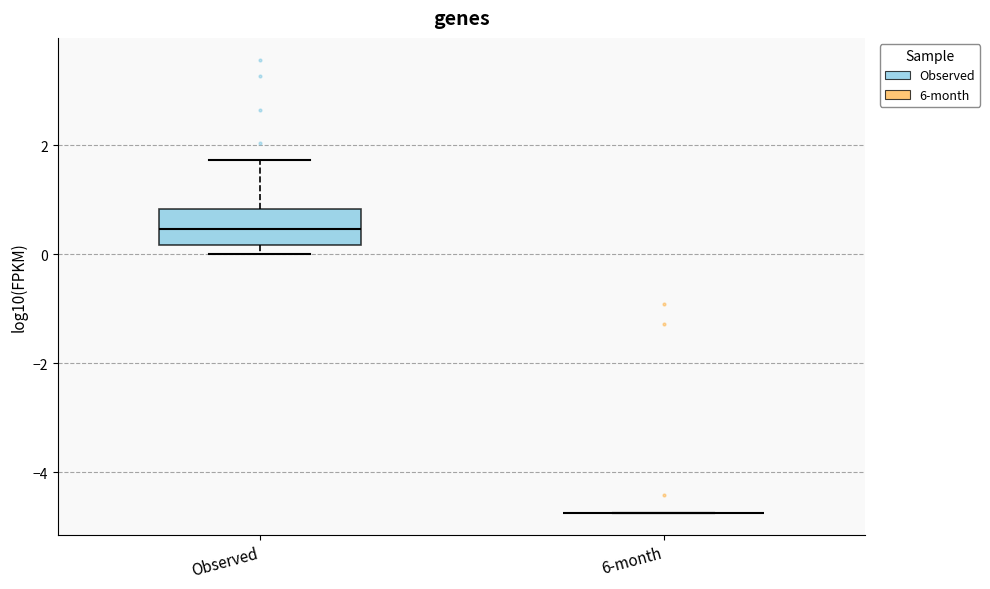

Comparing the boxes themselves (not the whiskers), which one is the tallest?

Observed